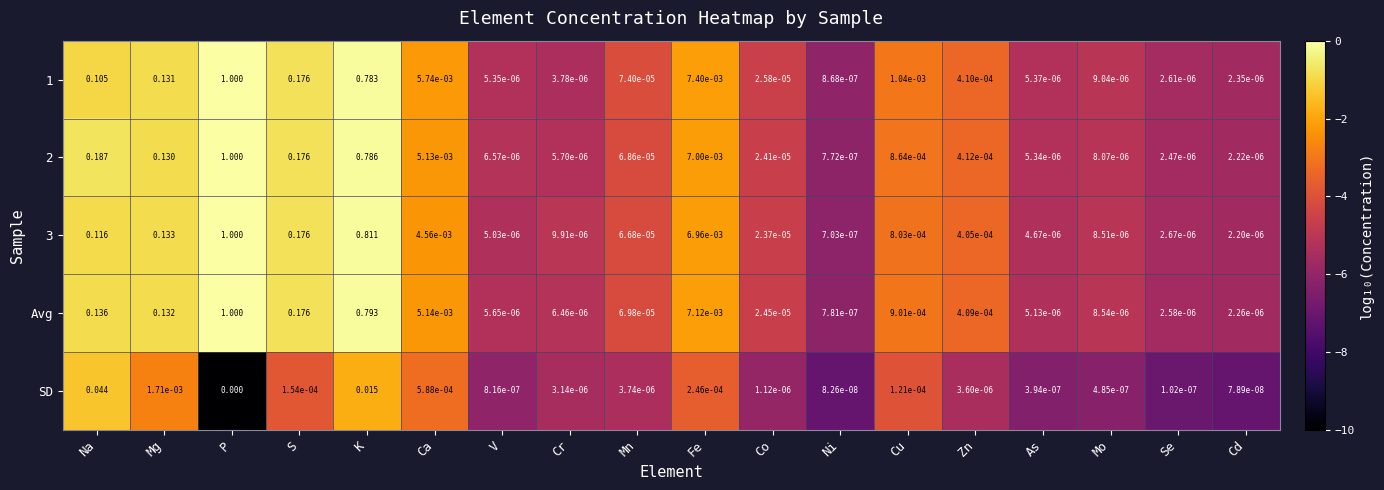

At which label is 1 closest to 0?

Ni